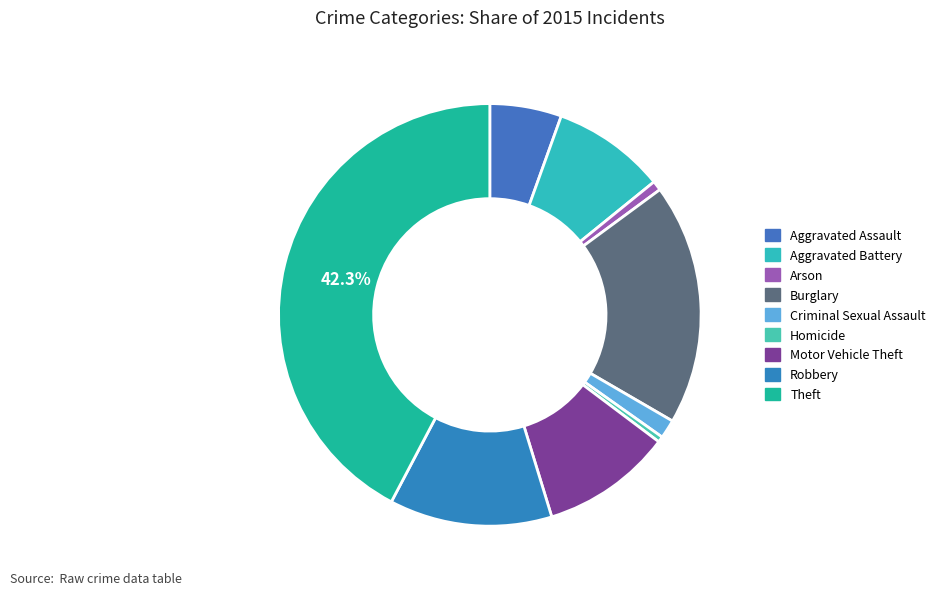

Approximately how many times larger is the value at Theft compared to Motor Vehicle Theft?

4.2